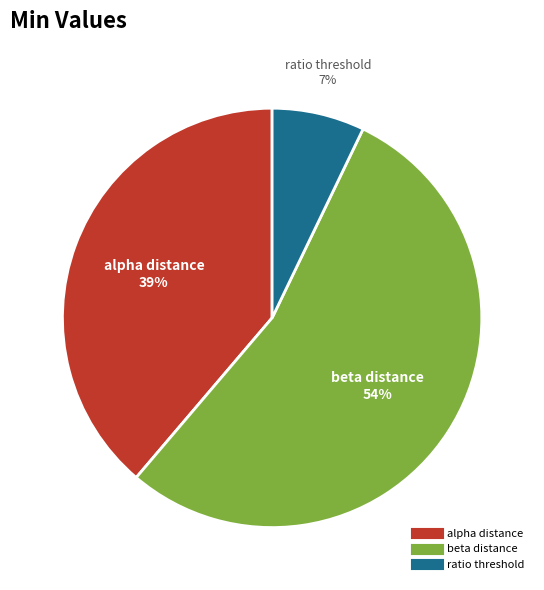

Is there a majority slice in this chart?

Yes